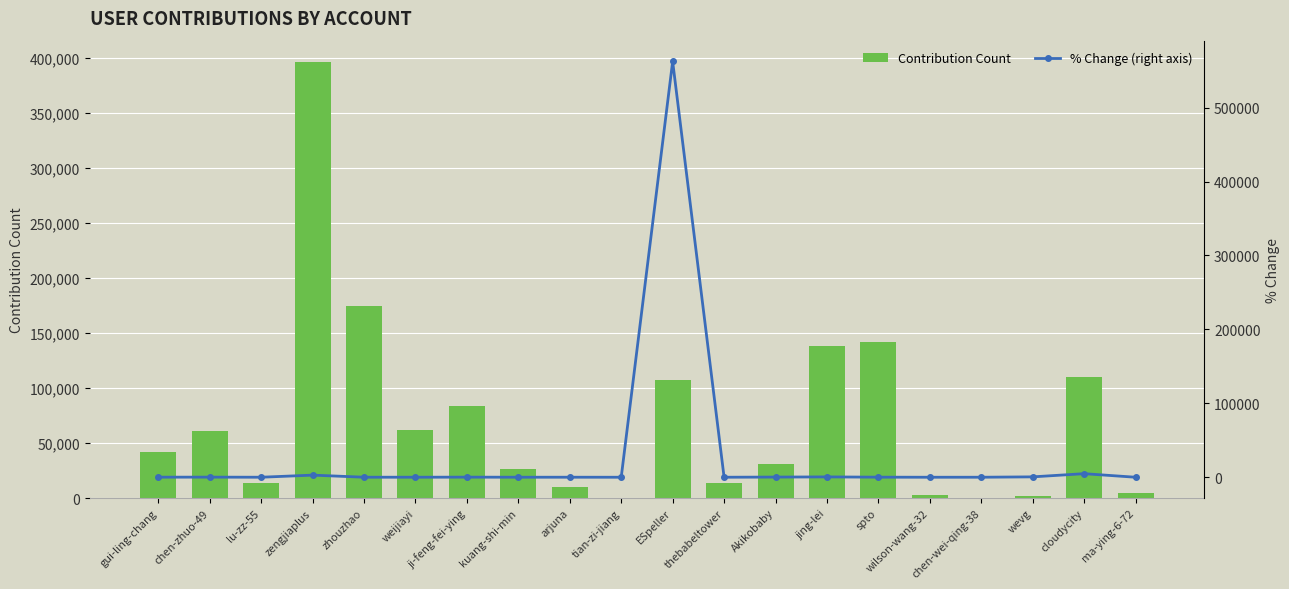

What is the label of the 19th bar from the left?

cloudycity